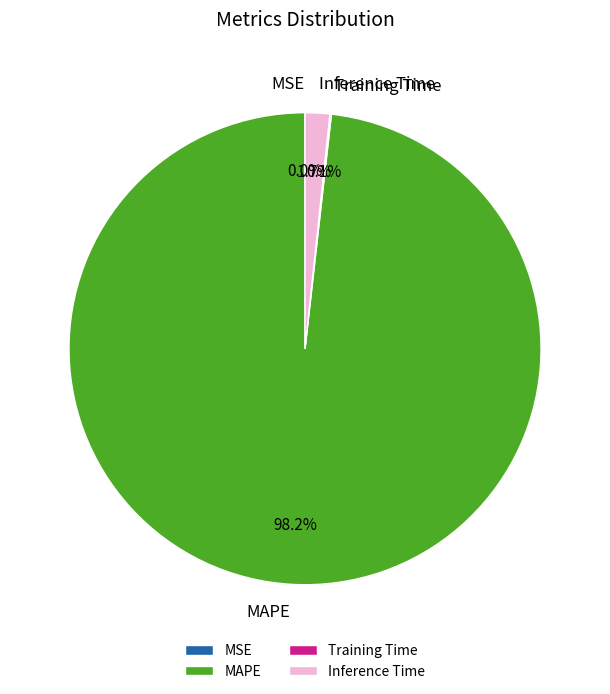

What percentage is NOT represented by Inference Time?

98.3%